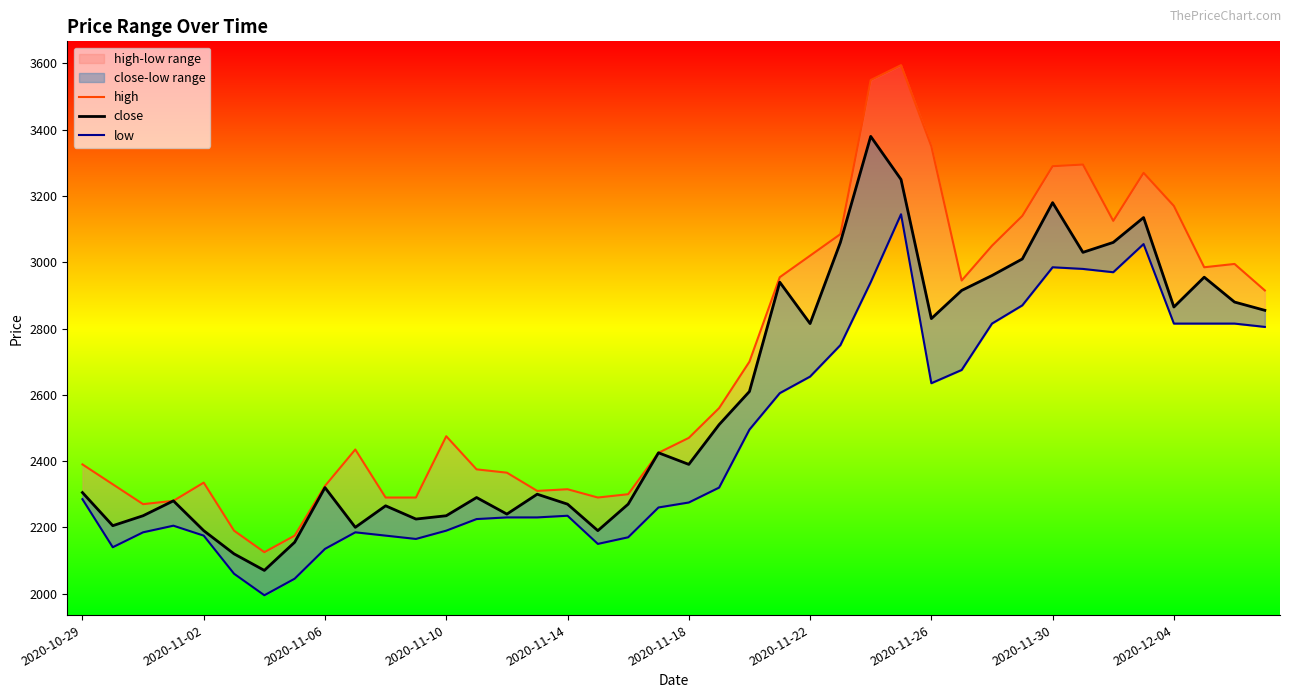

How many lines are shown in the chart?

3